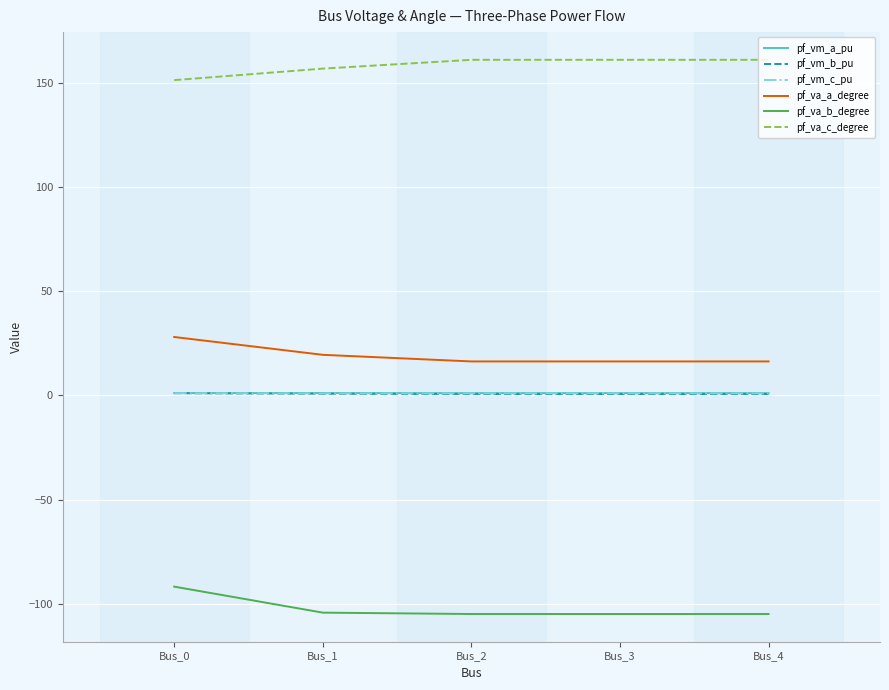

How many lines are shown in the chart?

6